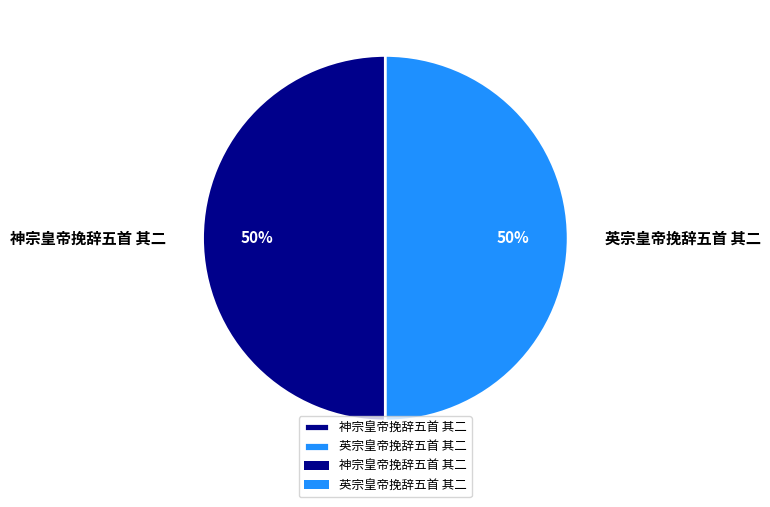

Is it true that 神宗皇帝挽辞五首 其二 is 50% of the pie?

True